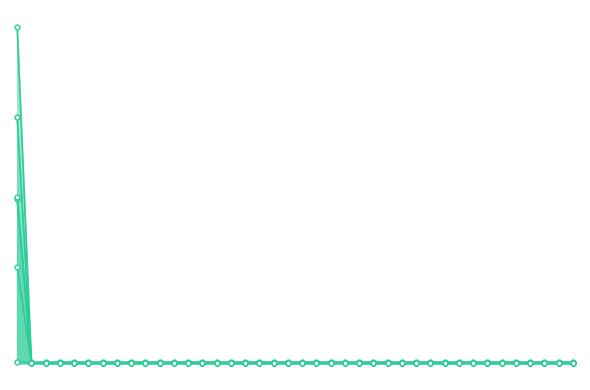

The value of LLD_3 at 35 is 0.0. True or false?

True